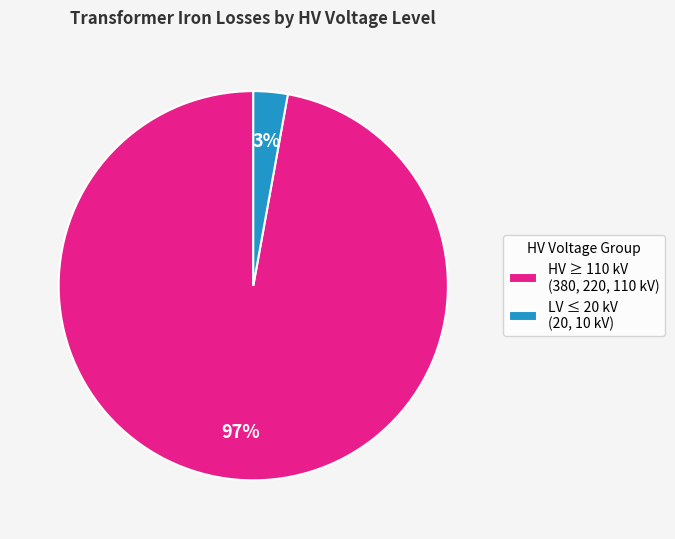

What is the smallest slice in the pie chart?

LV ≤ 20 kV (20, 10 kV)